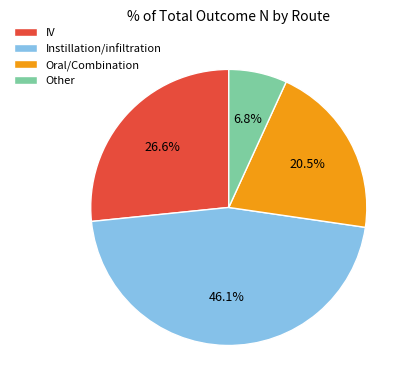

What is the smallest slice in the pie chart?

Other